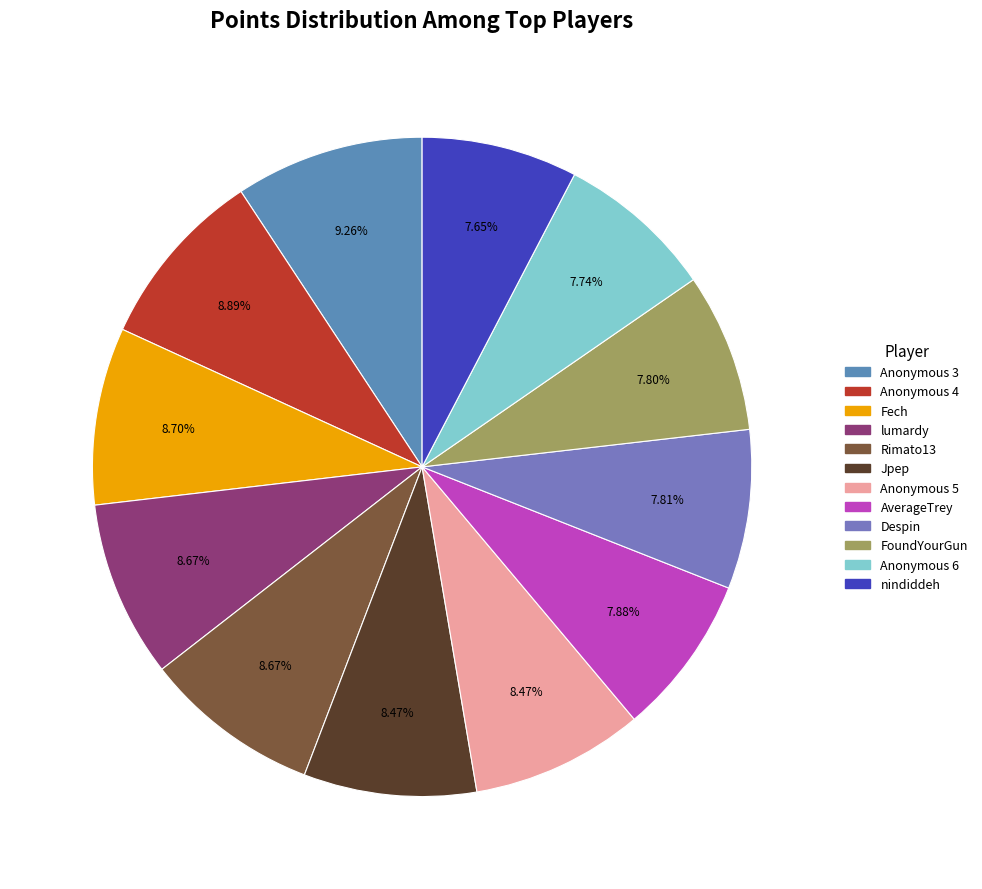

What percentage is the Anonymous 6 slice, to the nearest percent?

8%